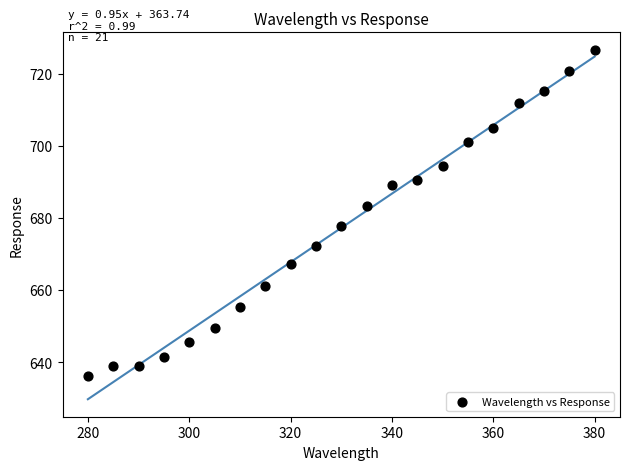

What is the range of Y values (max minus min)?

90.4